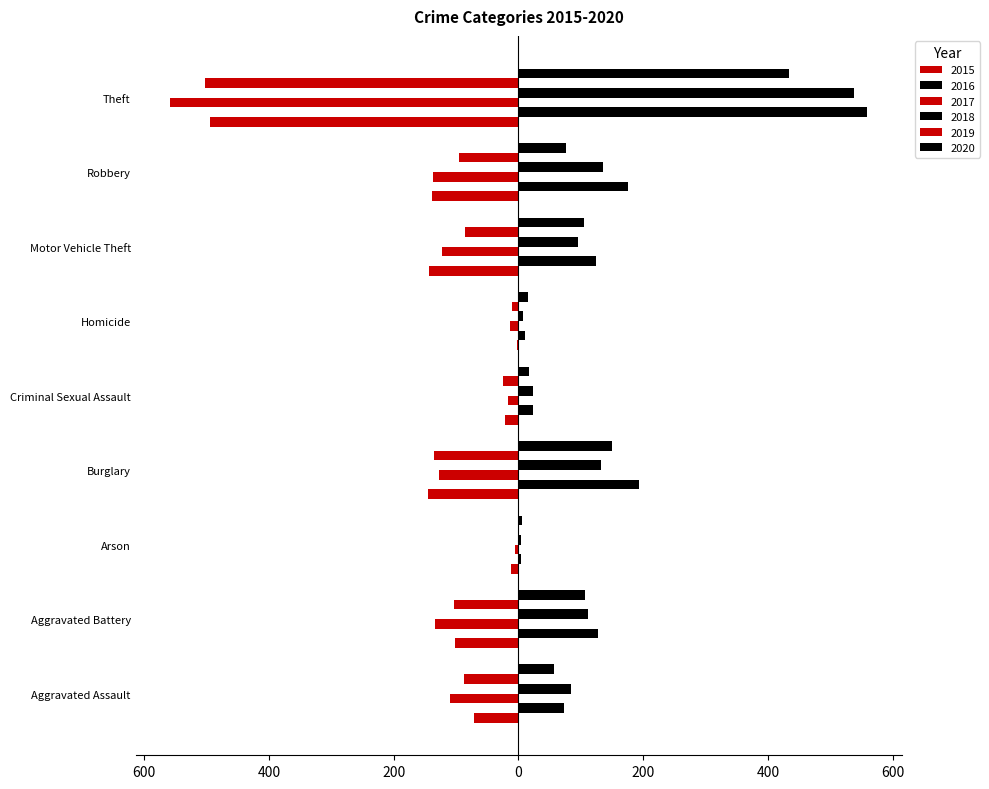

Count the number of categories in the chart.

9